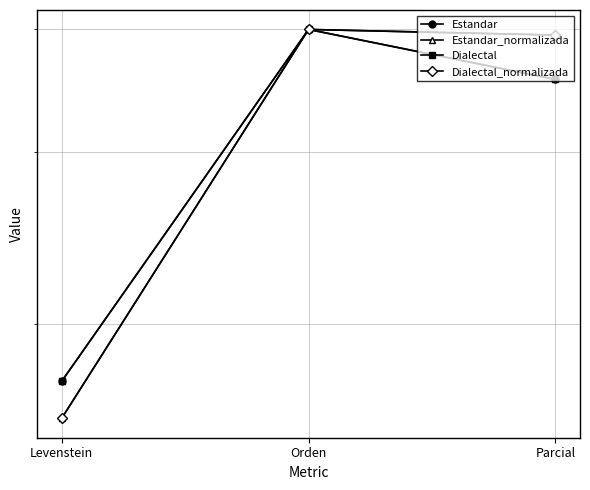

Does the chart display data point markers on the line(s)?

Yes